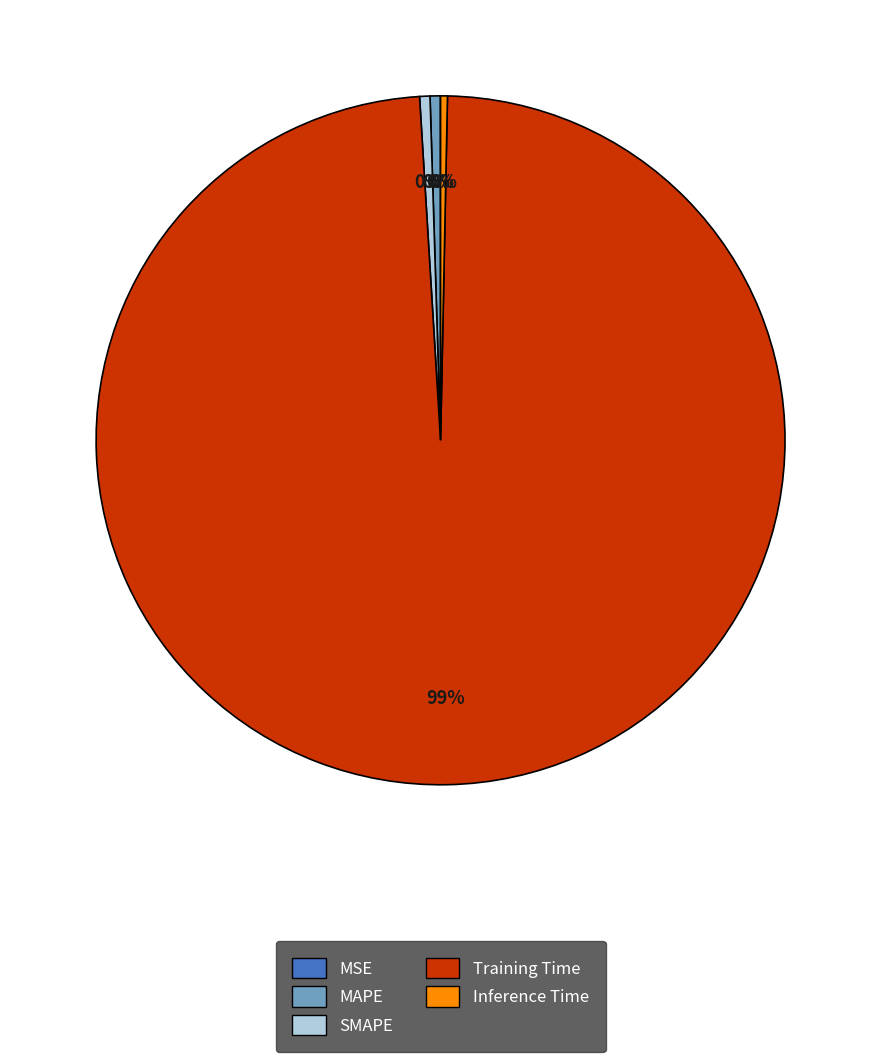

What is the largest slice in the pie chart?

Training Time